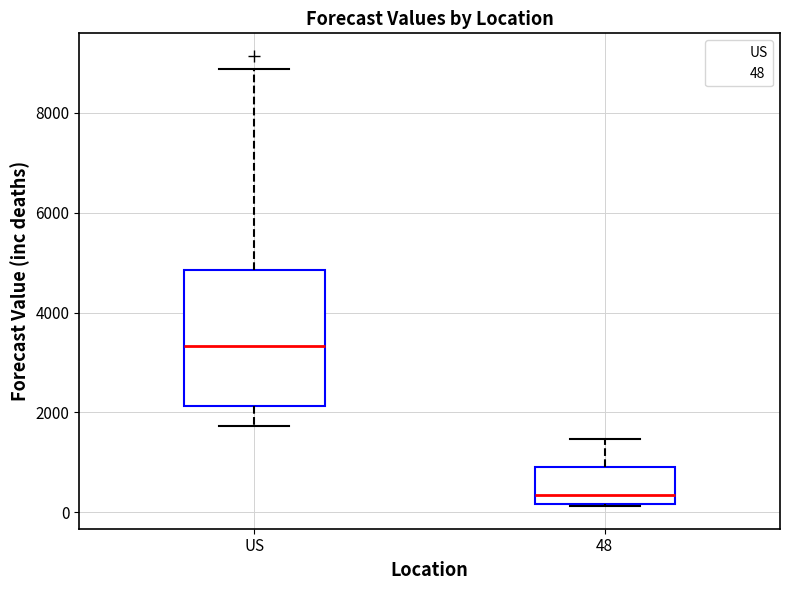

Which box is the tallest, from its lower edge to its upper edge?

US